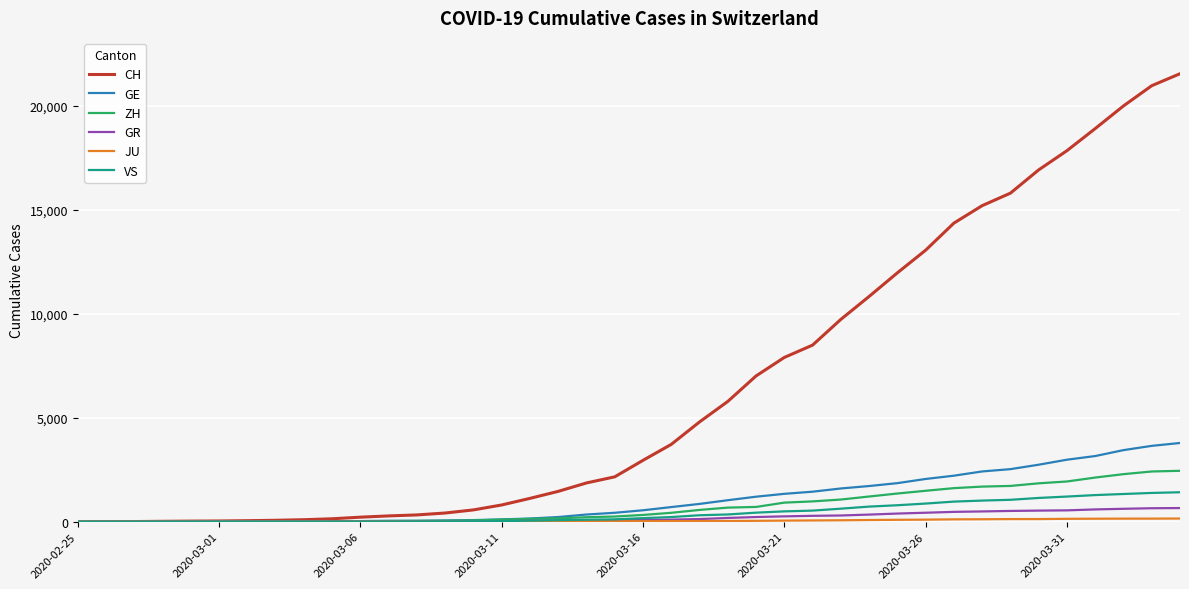

Which series has the largest total across all categories?

CH